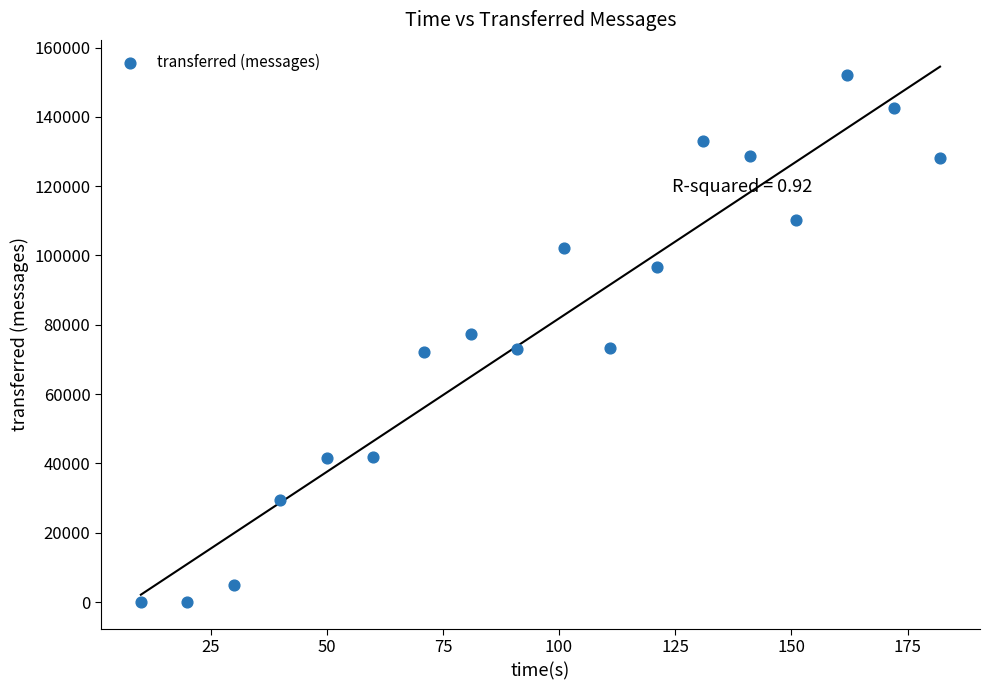

What is the range of X values (max minus min)?

172